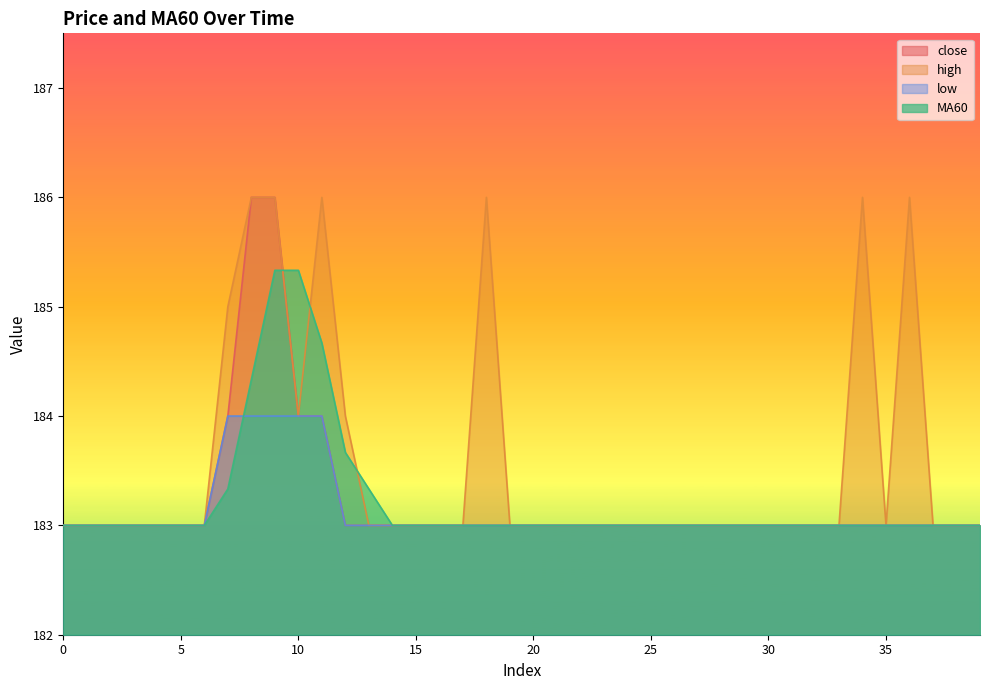

Between 33 and 37, which series saw the biggest shift?

close